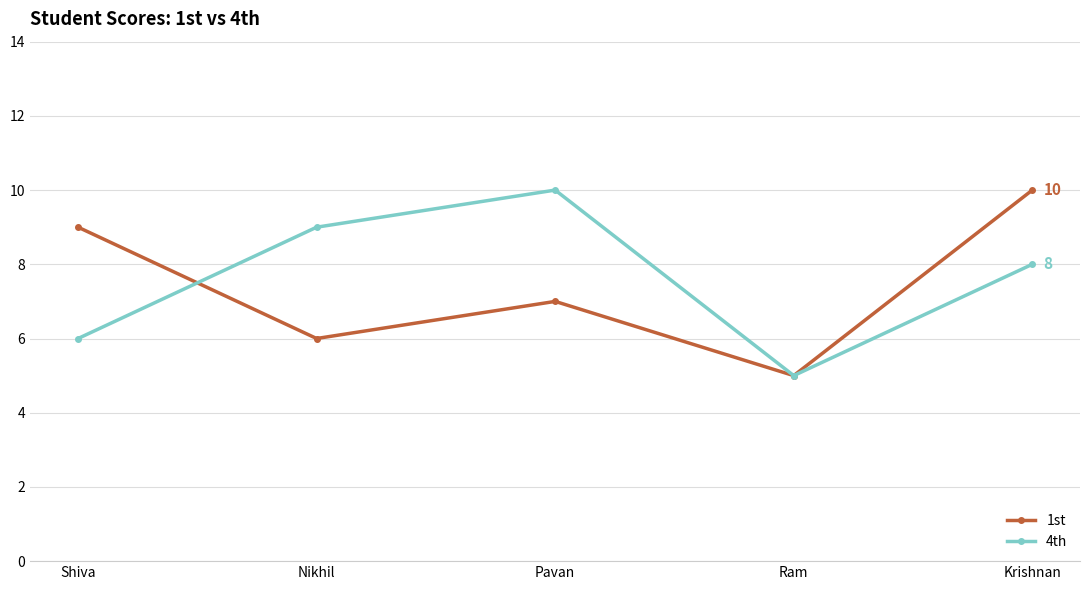

True or false: 4th has more than 1 points higher than both neighbors.

False